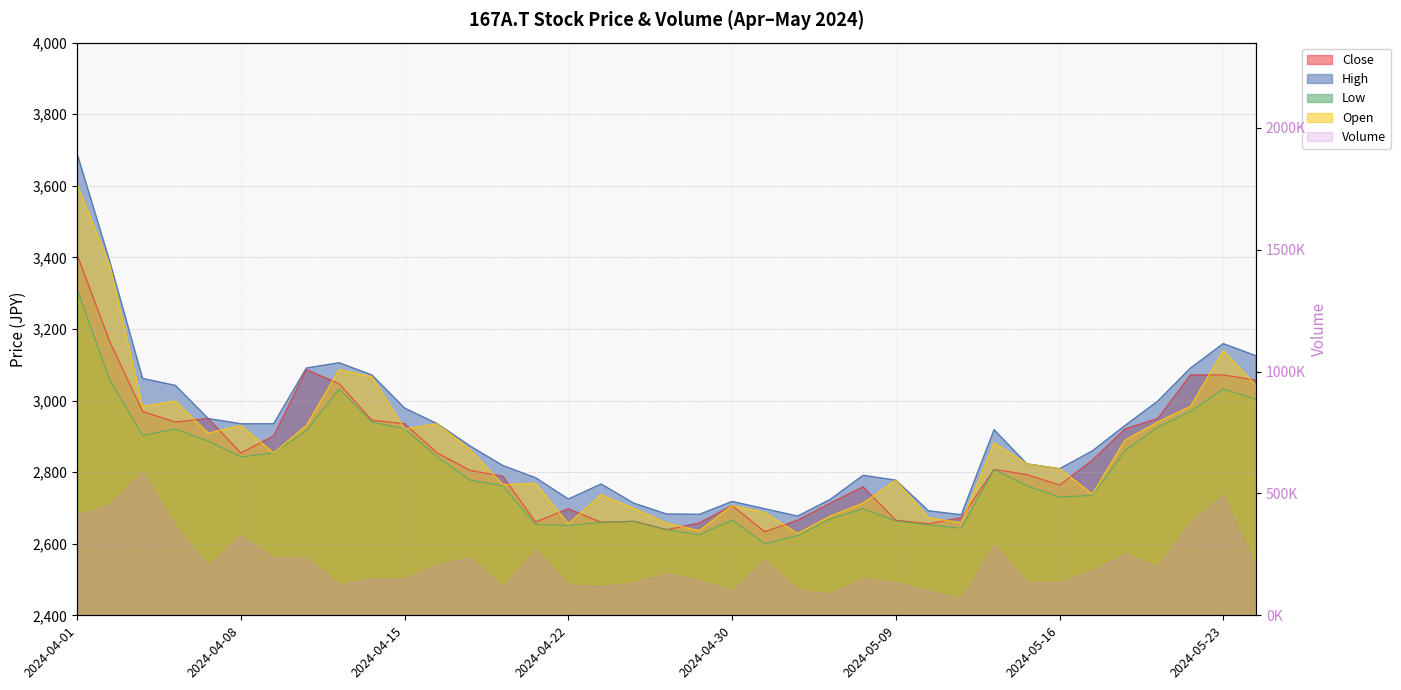

Where does the Low series first go above 2777?

2024-04-01